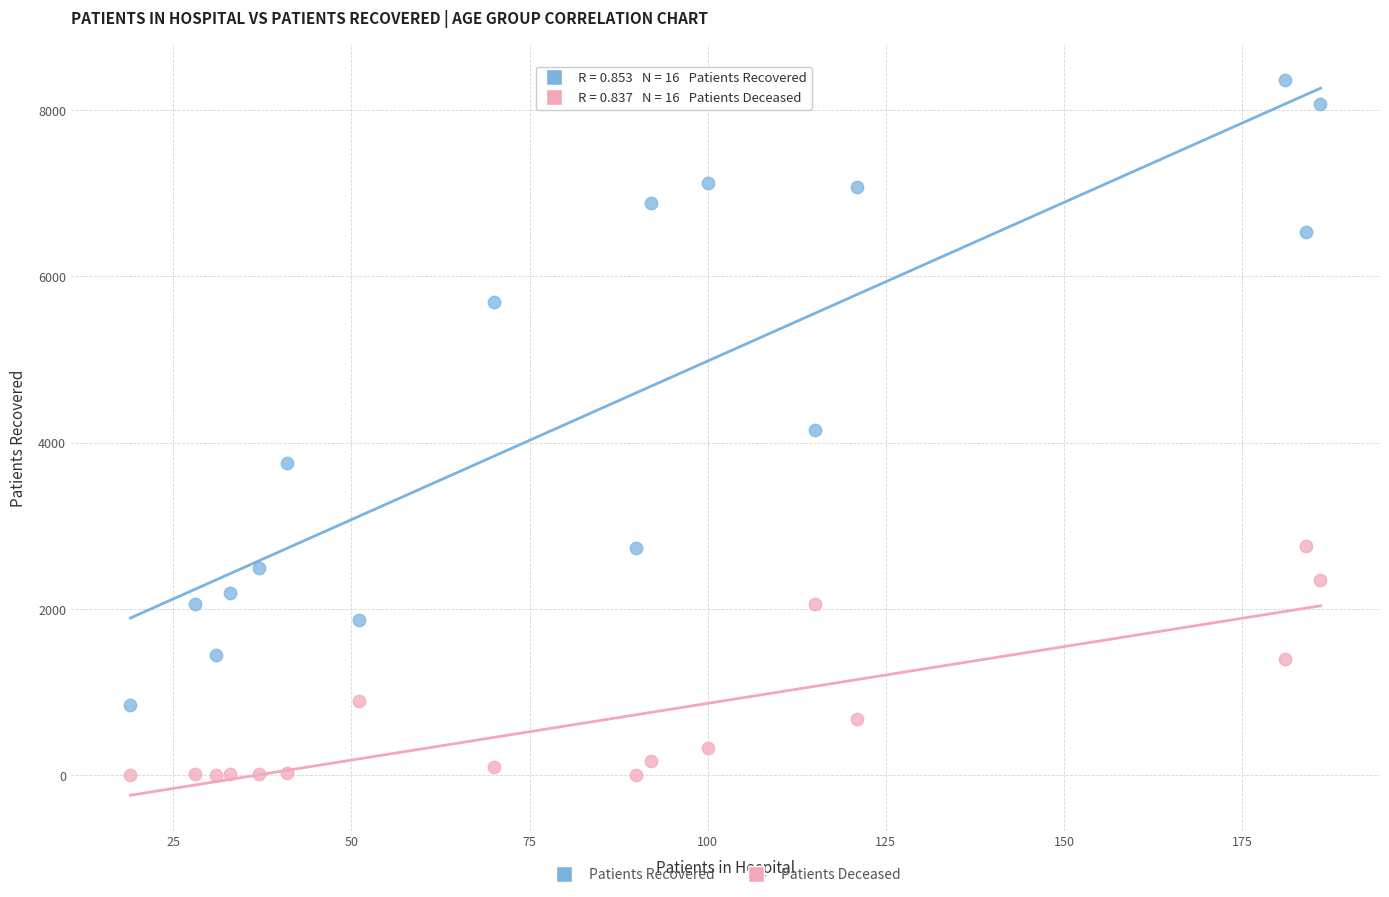

Which series has the largest Y range (max minus min)?

Patients Recovered